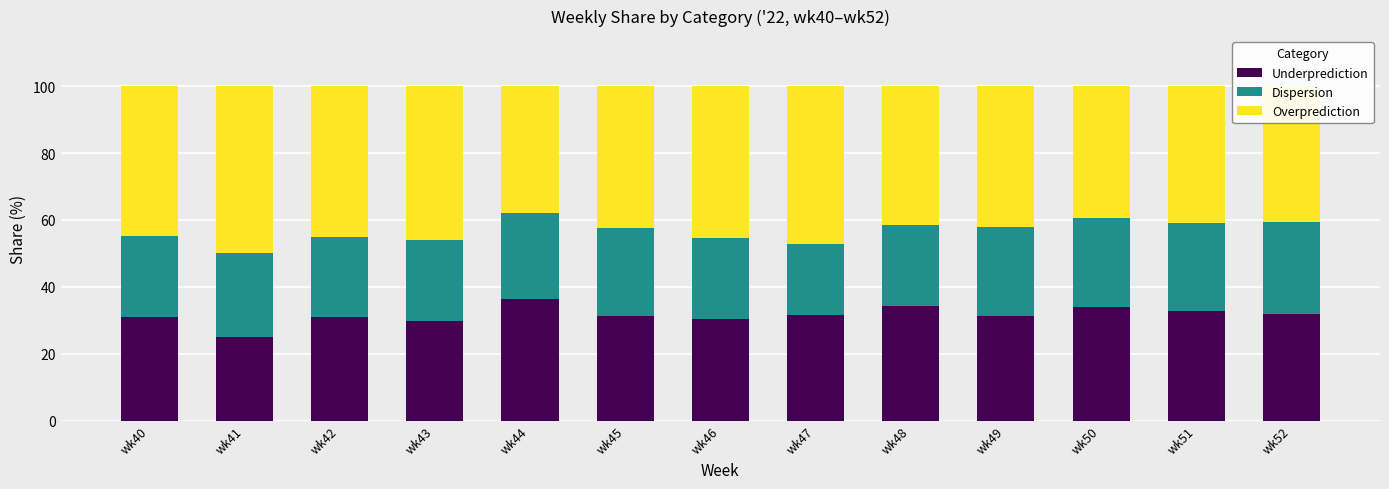

What is the total value across all series at wk43?

100.0